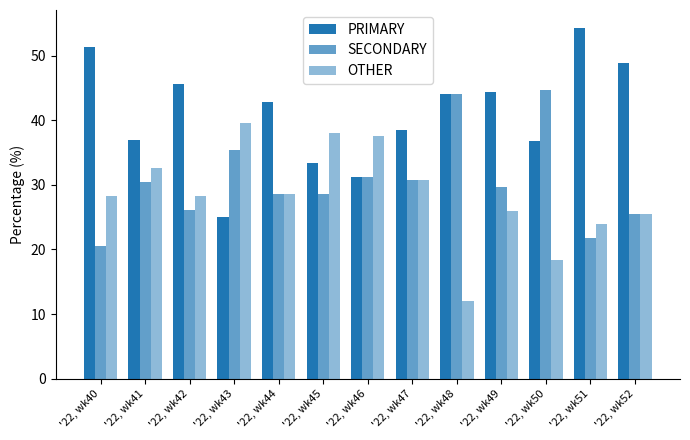

How many series are shown in this chart?

3